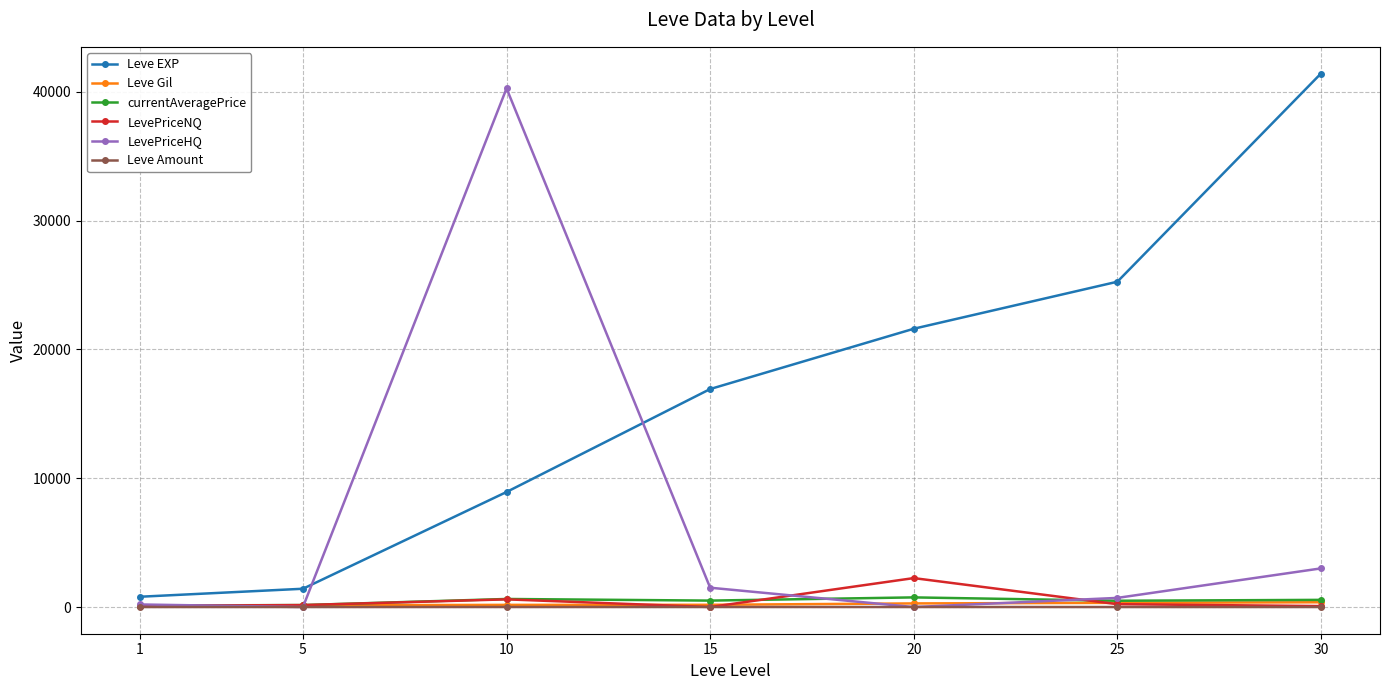

What are all the series names shown in the legend?

Leve EXP, Leve Gil, currentAveragePrice, LevePriceNQ, LevePriceHQ, Leve Amount